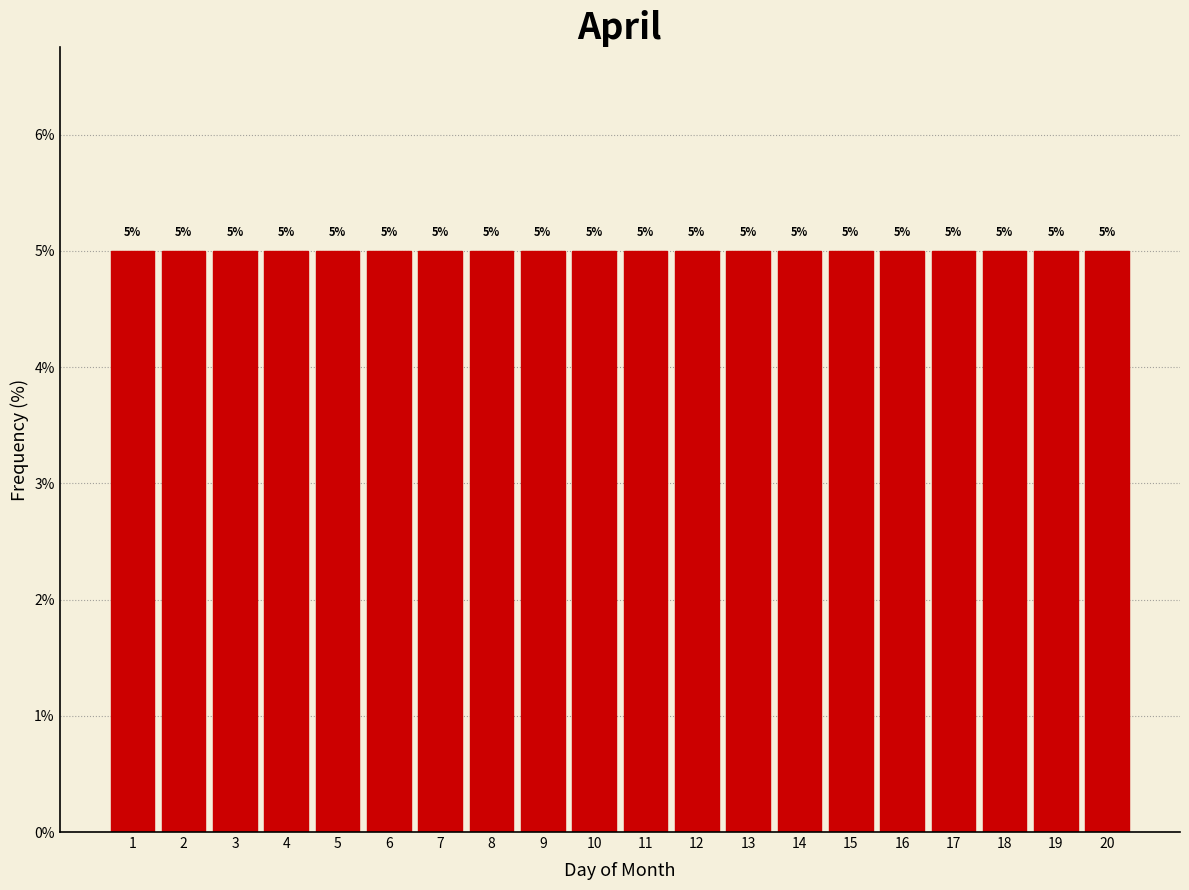

What is the height of the bar covering 9.5 to 10.5 on the x-axis?

5